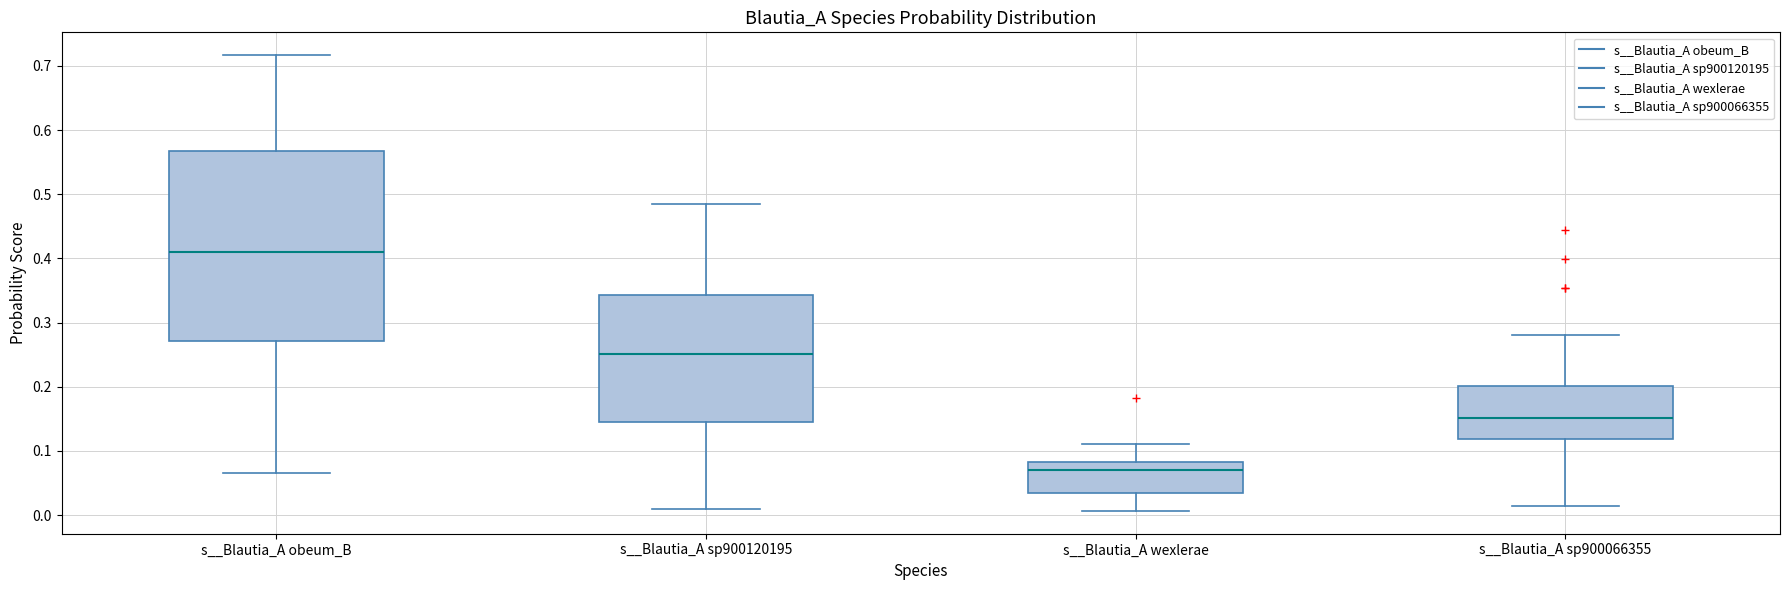

Where does the median line of the box for s__Blautia_A obeum_B sit on the y-axis? The values are not printed on the chart, so give them approximately, as read against the axis.

0.41